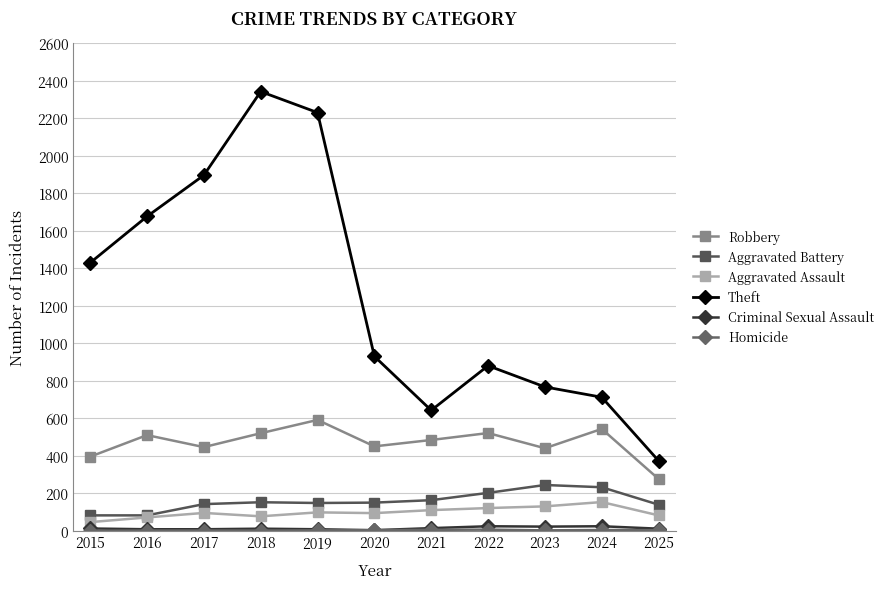

True or false: Theft and Robbery intersect in this chart.

False